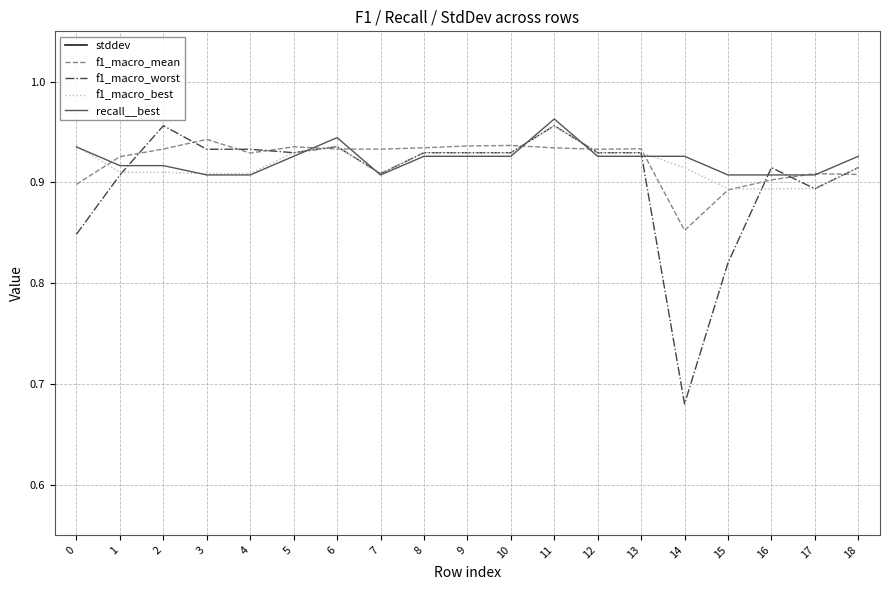

List the series in order of their peak value, highest first.

recall__best, f1_macro_worst, f1_macro_best, f1_macro_mean, stddev